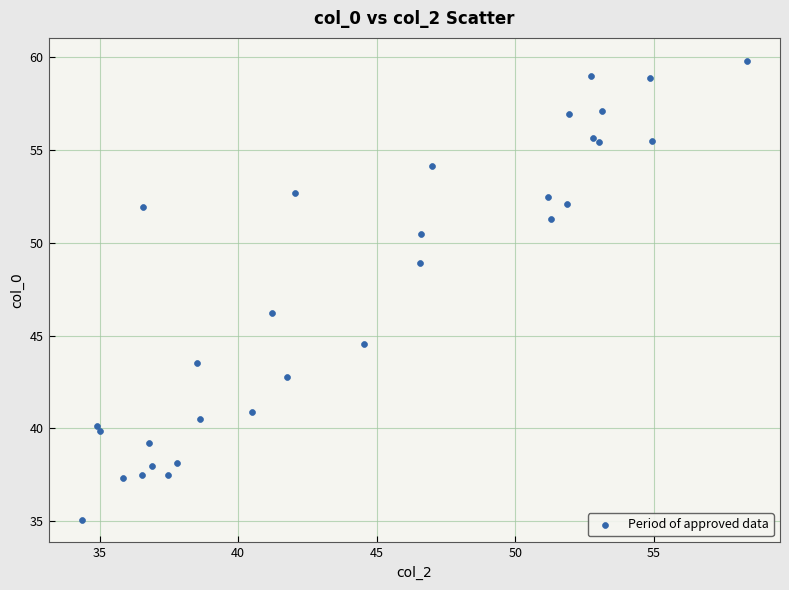

What Y value in the scatter plot is closest to 47?

46.2